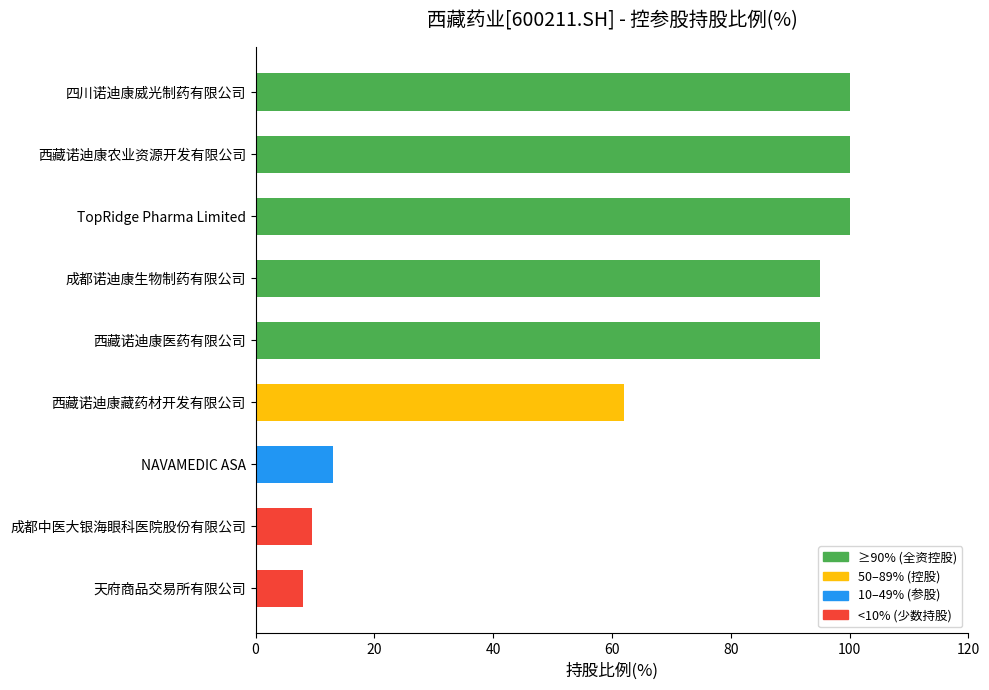

Reading top to bottom, transcribe all the data shown in this chart.

100.0	100.0	100.0	95.0	95.0	62.0	13.0	9.6	8.0